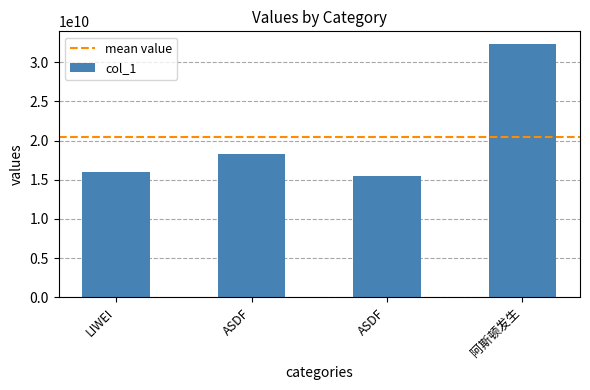

What is the average value?

20513871632